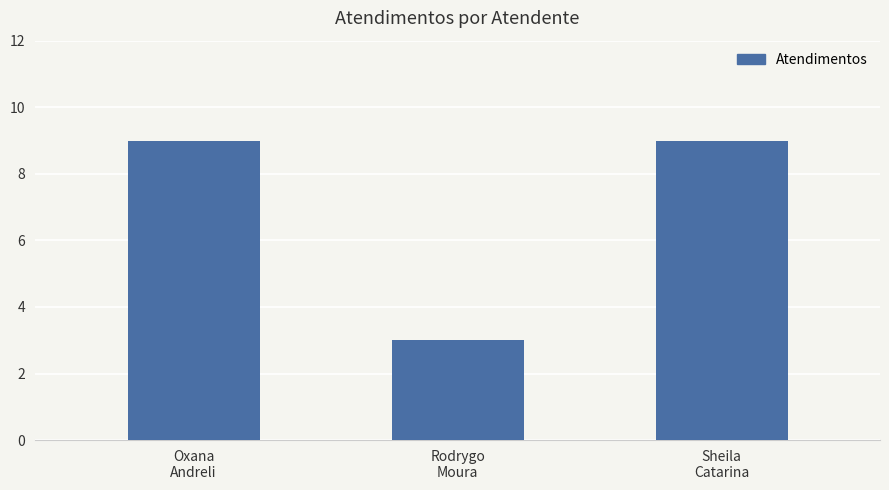

What is the value of the 3rd bar from the left?

9